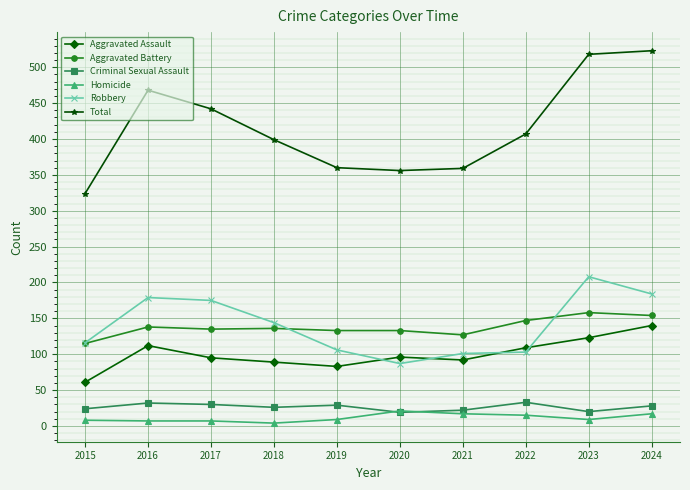

Count the number of categories in the chart.

10